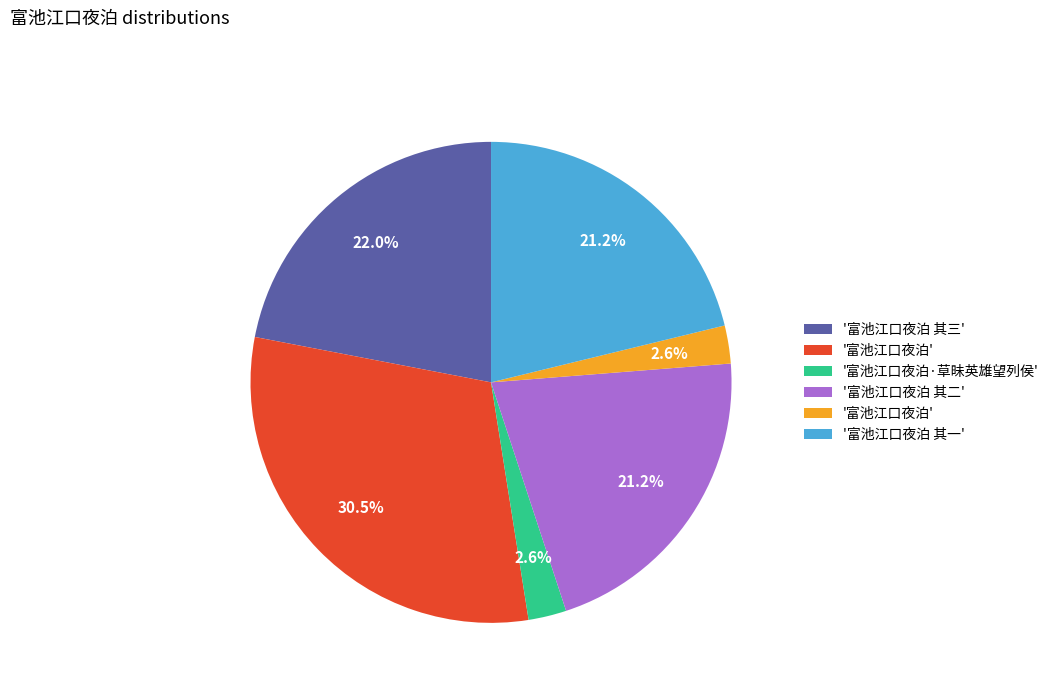

Does any single category account for the majority?

No